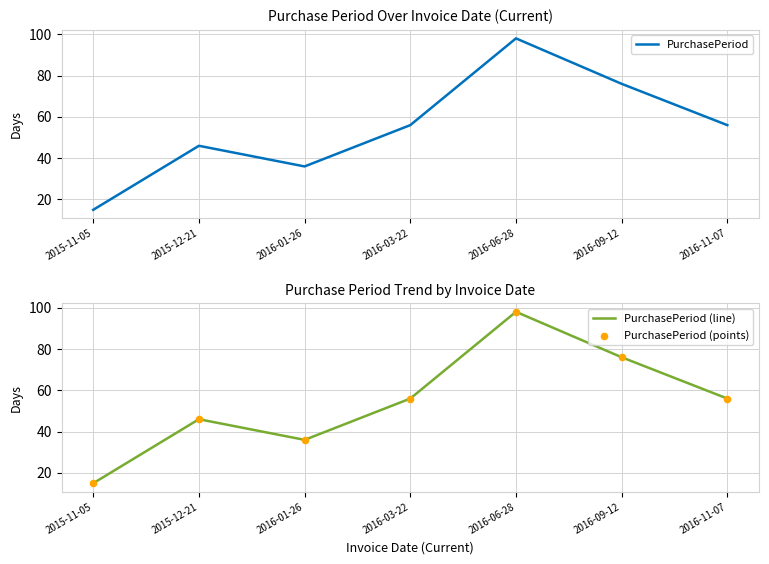

What are all the series names shown in the legend?

PurchasePeriod, PurchasePeriod (line), PurchasePeriod (points)